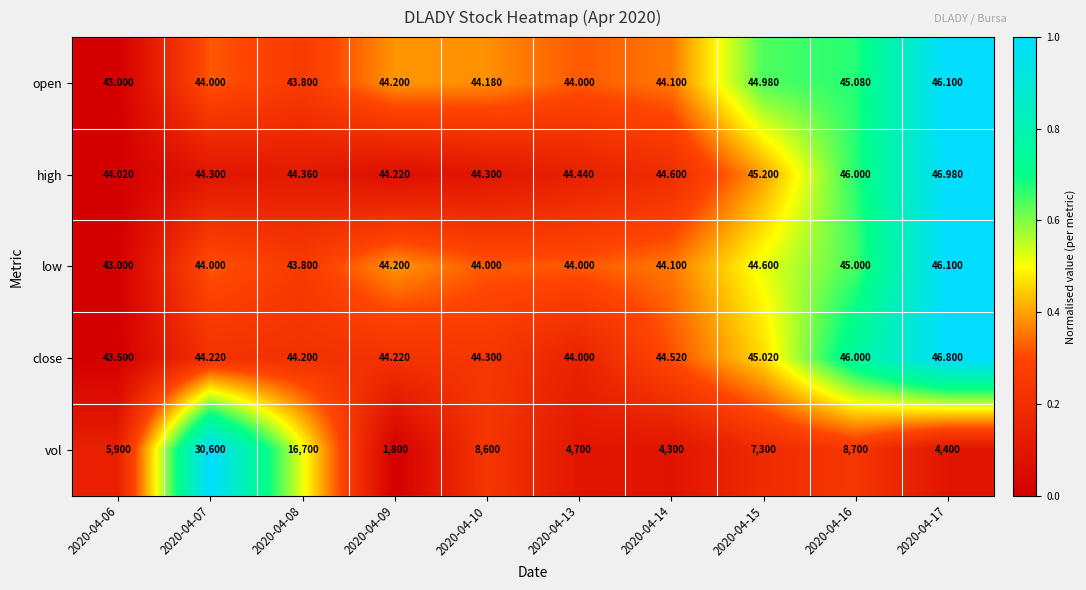

Which series has the largest total across all categories?

vol